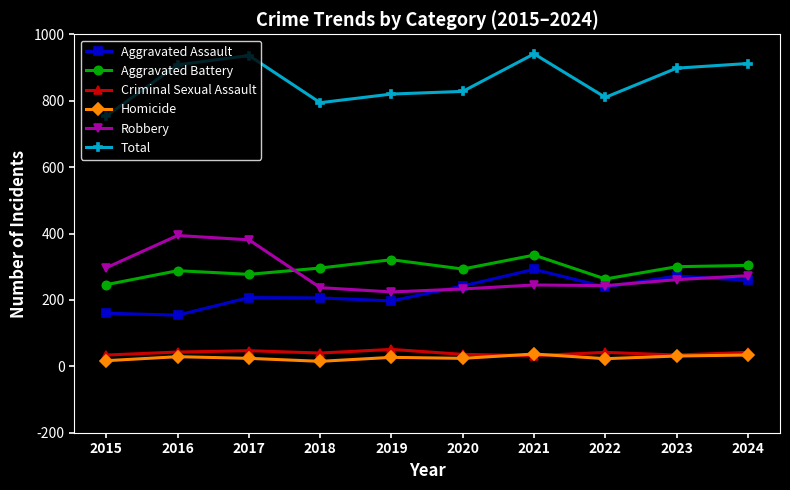

True or false: Robbery has more than 2 interior local peaks.

False